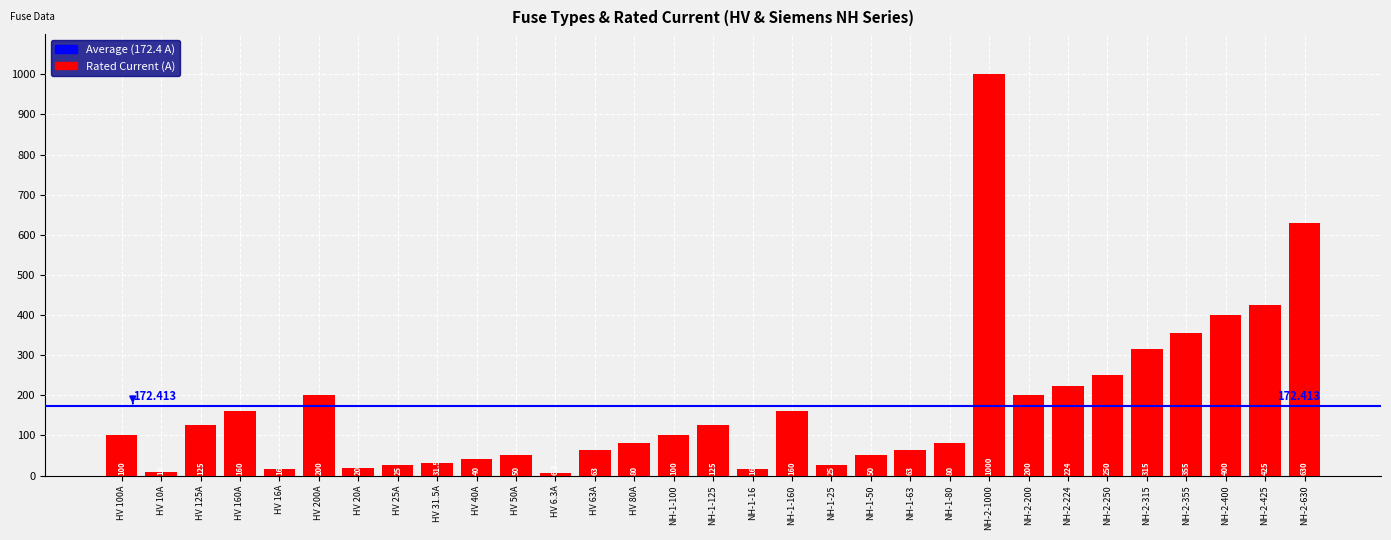

Count the number of categories in the chart.

31